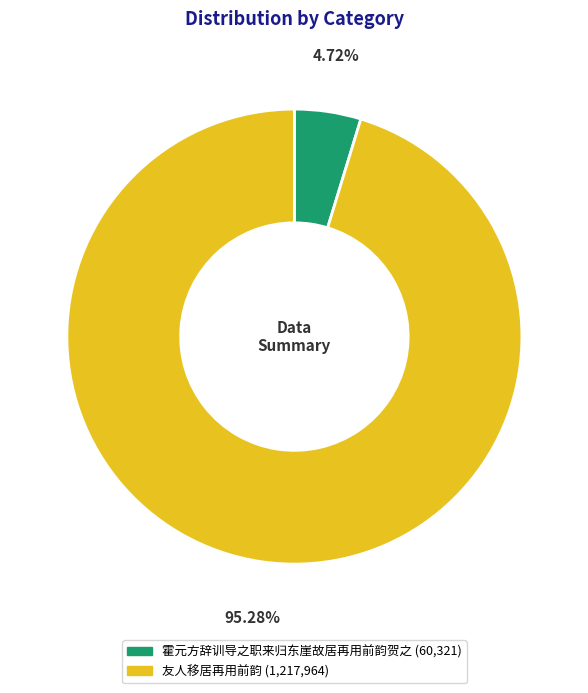

Which category has the biggest portion of the pie?

友人移居再用前韵